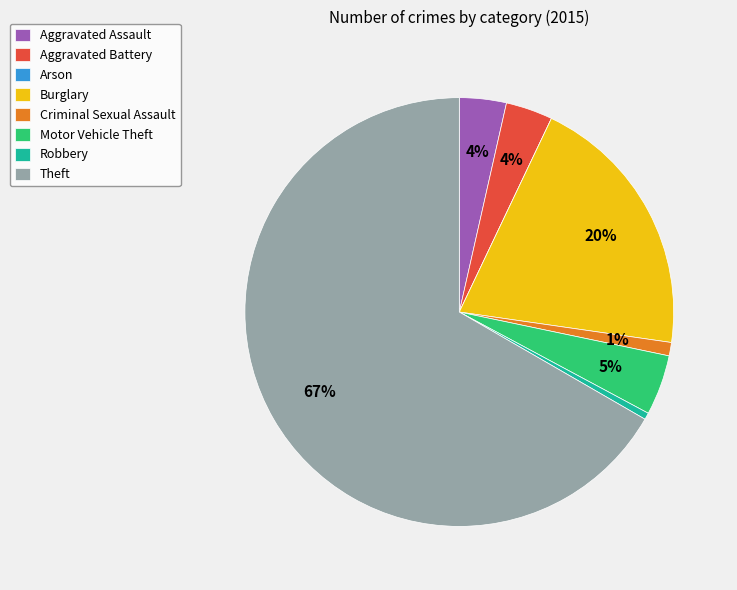

What percentage is the Criminal Sexual Assault slice, to the nearest percent?

1%